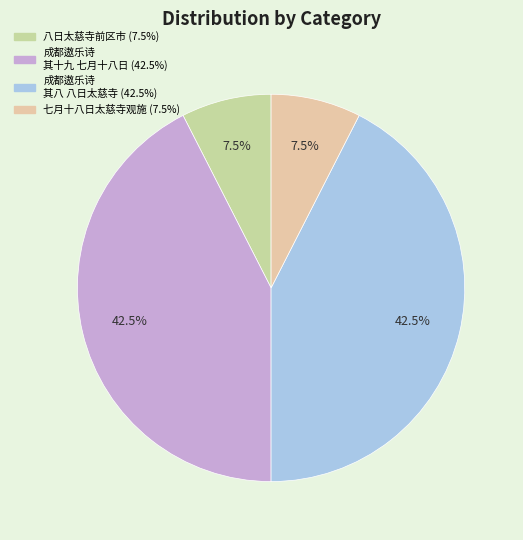

How many segments does this pie chart have?

4